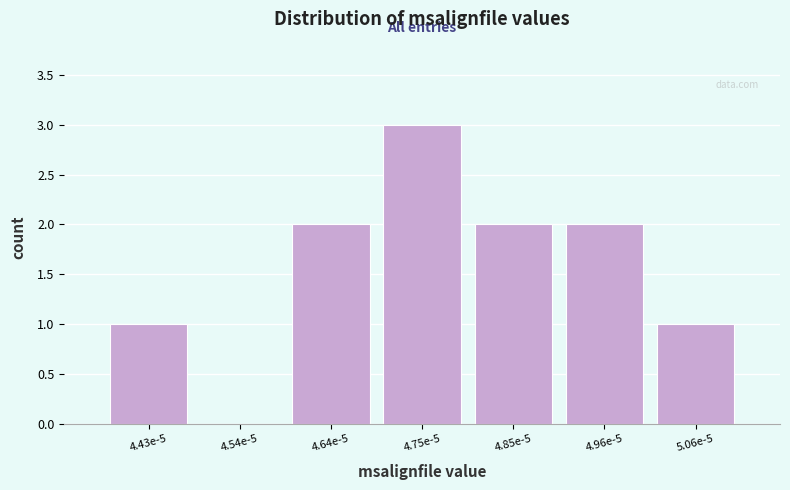

Reading right to left, what are all the values shown in this chart?

5.06e-5=1	4.96e-5=2	4.85e-5=2	4.75e-5=3	4.64e-5=2	4.54e-5=0	4.43e-5=1